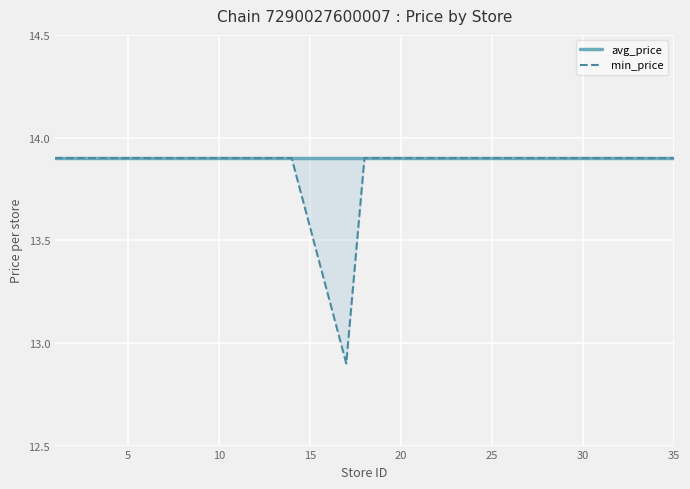

At how many categories does at least one series exceed 13?

21